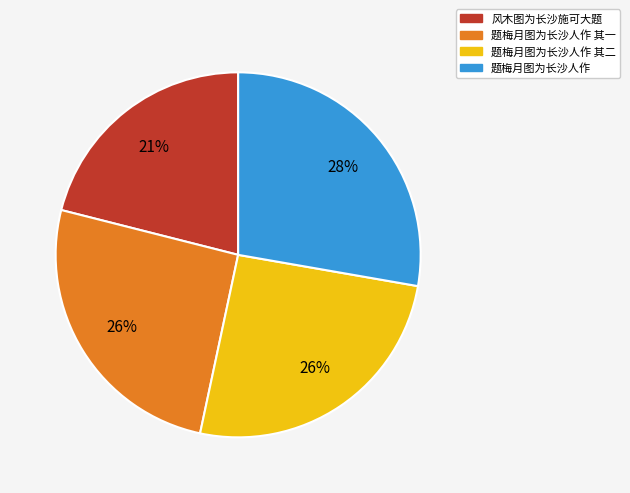

Is there any slice that represents more than half of the pie?

No